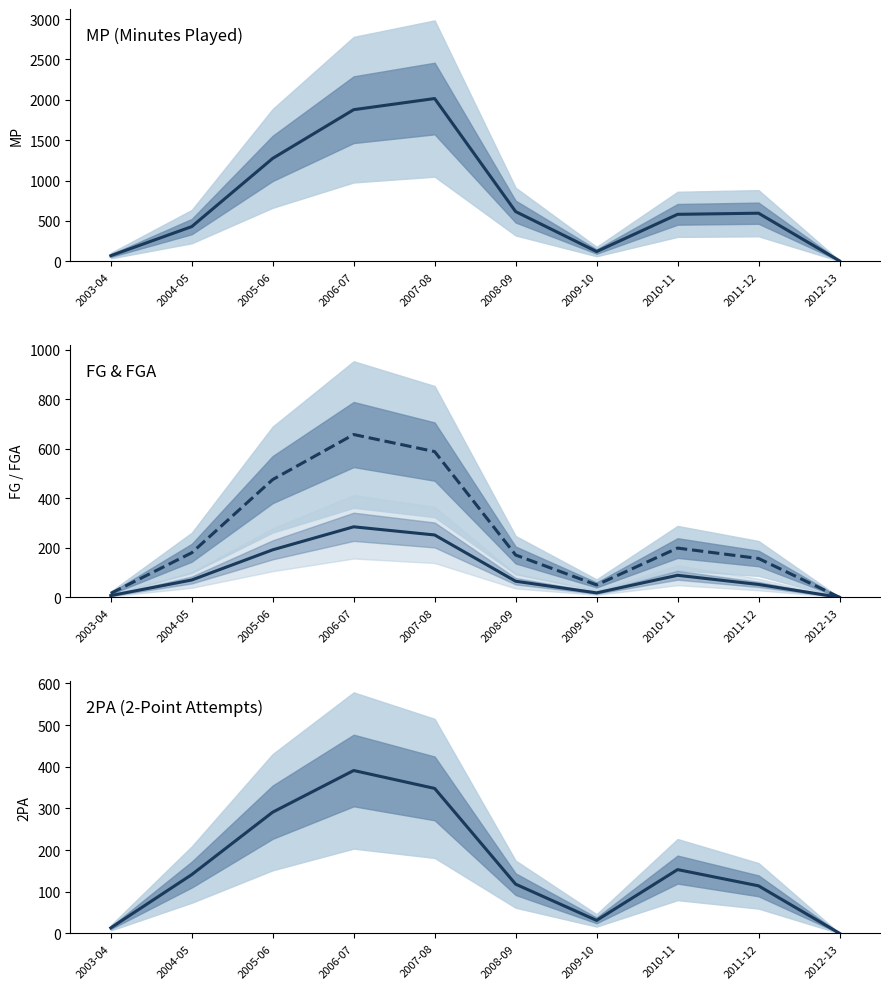

At which label does 2PA reach its peak?

2006-07